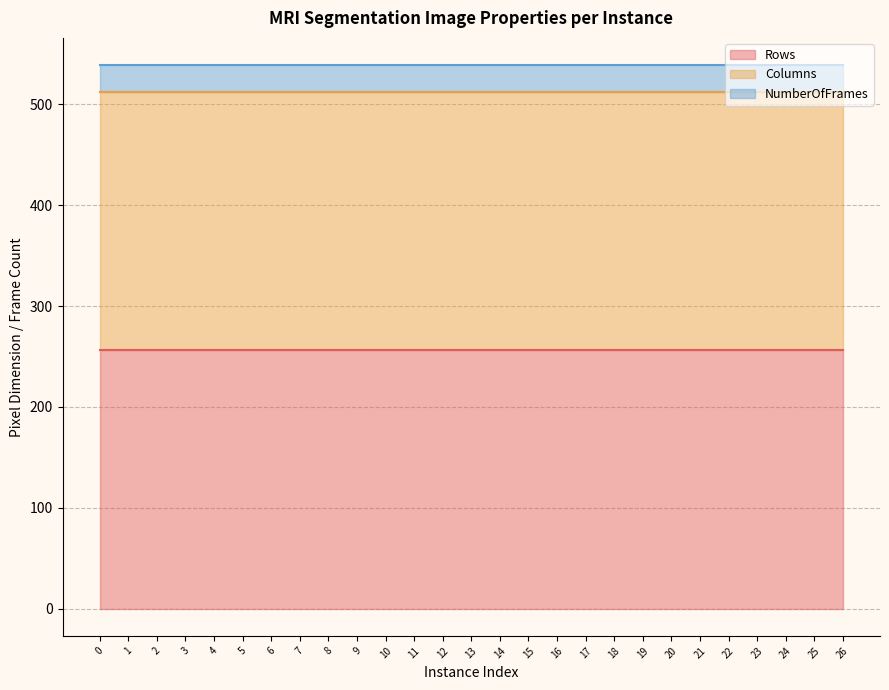

True or false: Columns and Rows intersect in this chart.

False